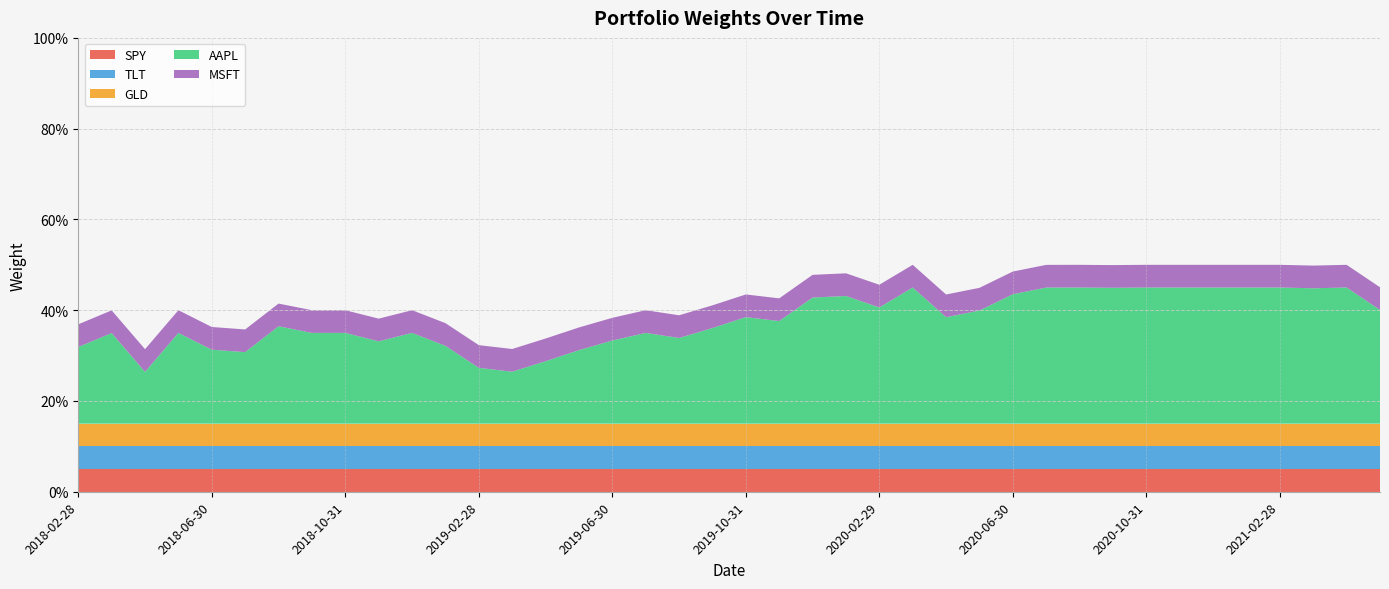

Reading left to right, transcribe all the data shown in this chart.

SPY: 0.1	0.1	0.1	0.1	0.1	0.1	0.1	0.1	0.1	0.1	0.1	0.1	0.1	0.1	0.1	0.1	0.1	0.1	0.1	0.1	0.1	0.1	0.1	0.1	0.1	0.1	0.1	0.1	0.1	0.1	0.1	0.1	0.1	0.1	0.1	0.1	0.1	0.1	0.1	0.1
TLT: 0.1	0.1	0.1	0.1	0.1	0.1	0.1	0.1	0.1	0.1	0.1	0.1	0.1	0.1	0.1	0.1	0.1	0.1	0.1	0.1	0.1	0.1	0.1	0.1	0.1	0.1	0.1	0.1	0.1	0.1	0.1	0.1	0.1	0.1	0.1	0.1	0.1	0.1	0.1	0.1
GLD: 0.1	0.1	0.1	0.1	0.1	0.1	0.1	0.1	0.1	0.1	0.1	0.1	0.1	0.1	0.1	0.1	0.1	0.1	0.1	0.1	0.1	0.1	0.1	0.1	0.1	0.1	0.1	0.1	0.1	0.1	0.1	0.1	0.1	0.1	0.1	0.1	0.1	0.1	0.1	0.1
AAPL: 0.2	0.2	0.1	0.2	0.2	0.2	0.2	0.2	0.2	0.2	0.2	0.2	0.1	0.1	0.1	0.2	0.2	0.2	0.2	0.2	0.2	0.2	0.3	0.3	0.3	0.3	0.2	0.2	0.3	0.3	0.3	0.3	0.3	0.3	0.3	0.3	0.3	0.3	0.3	0.3
MSFT: 0.1	0.1	0.1	0.1	0.1	0.1	0.1	0.1	0.1	0.1	0.1	0.1	0.1	0.1	0.1	0.1	0.1	0.1	0.1	0.1	0.1	0.1	0.1	0.1	0.1	0.1	0.1	0.1	0.1	0.1	0.1	0.1	0.1	0.1	0.1	0.1	0.1	0.1	0.1	0.1